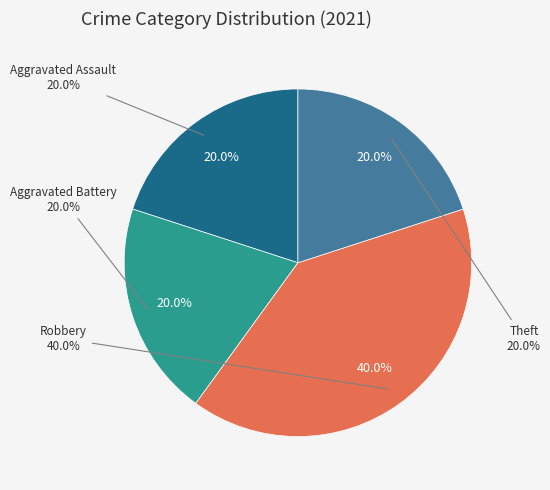

Which slice is the largest?

Robbery